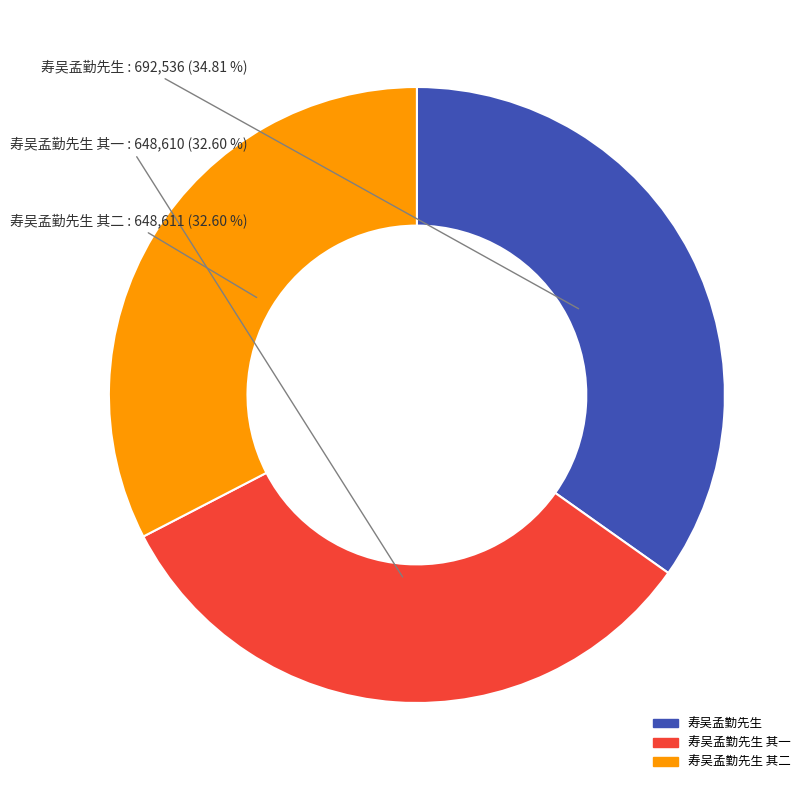

Does 寿吴孟勤先生 其一 account for over 50% of the chart?

No